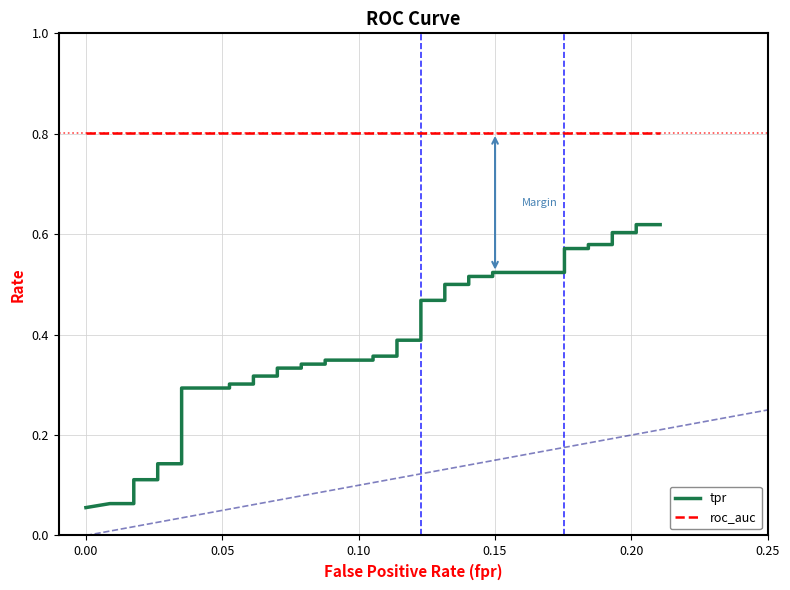

The roc_auc series shows 0.2 at 17. True or false?

False